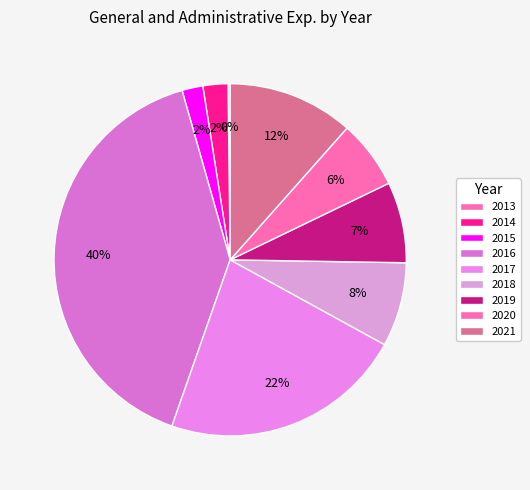

To the nearest percent, what is the average slice percentage?

11%